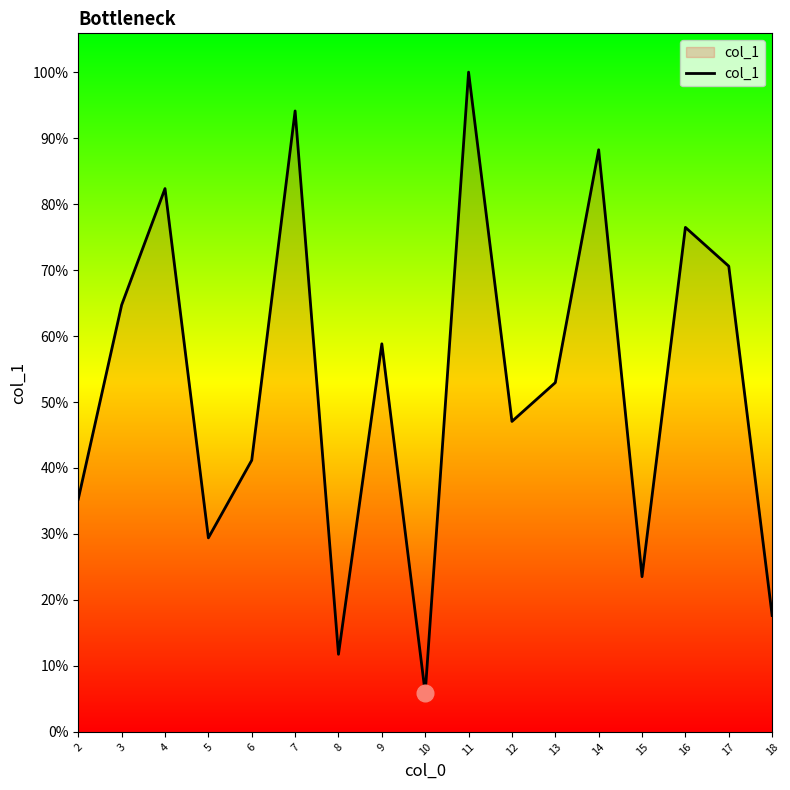

Where is the first local minimum?

5